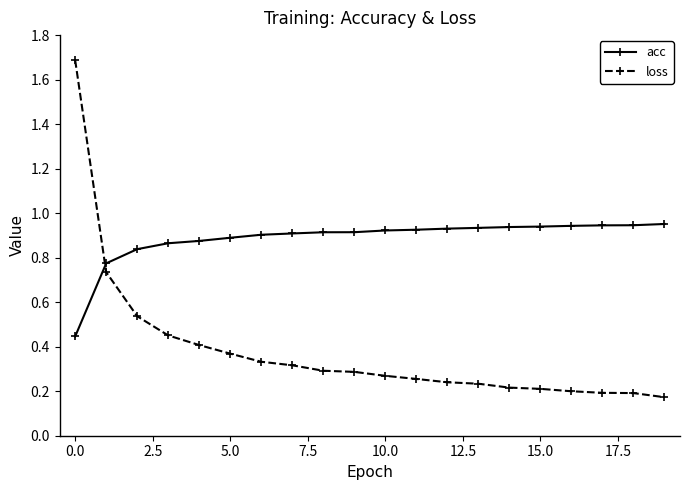

After their last crossing, which series has the higher values: acc or loss?

acc